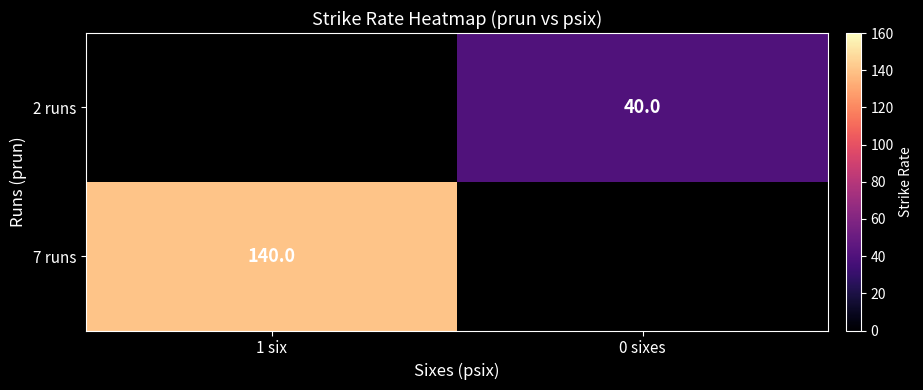

Between 1 six and 0 sixes, which is larger?

0 sixes